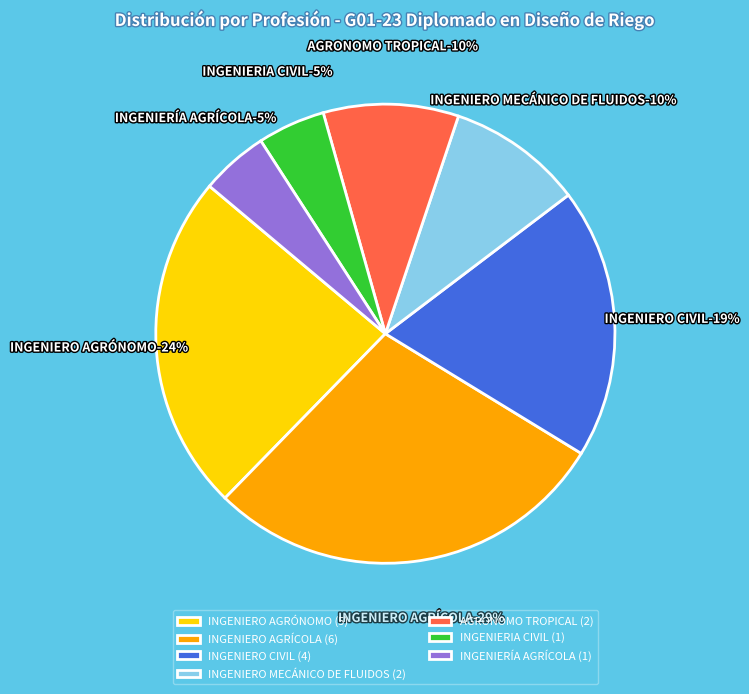

Is the sum of INGENIERO AGRÓNOMO and INGENIERO AGRÍCOLA greater than half?

Yes